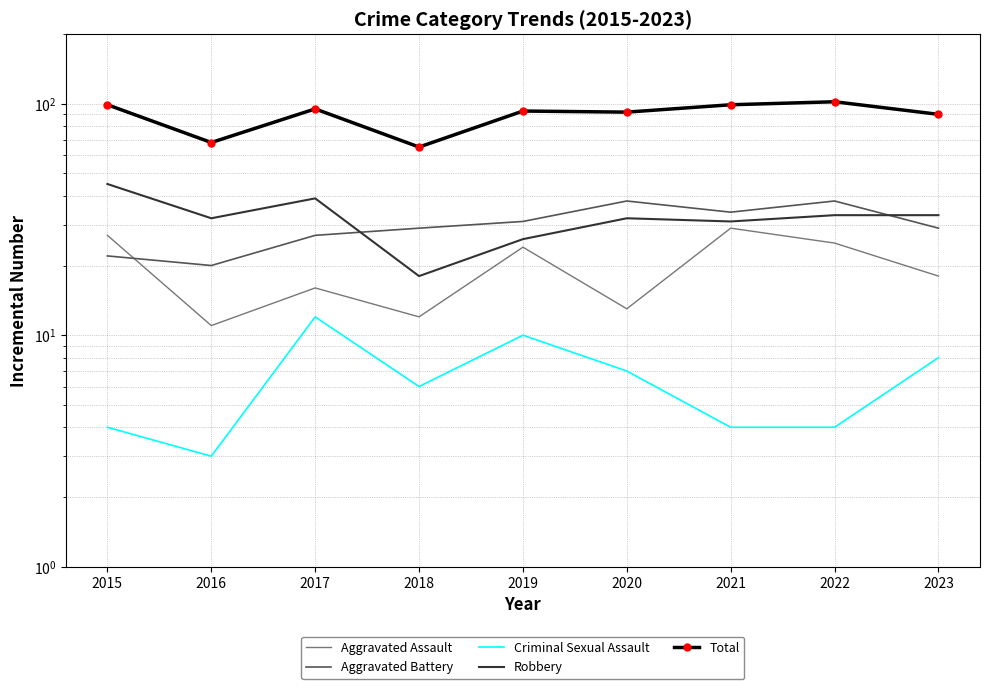

Is it true that Total equals 54 at 2021?

False